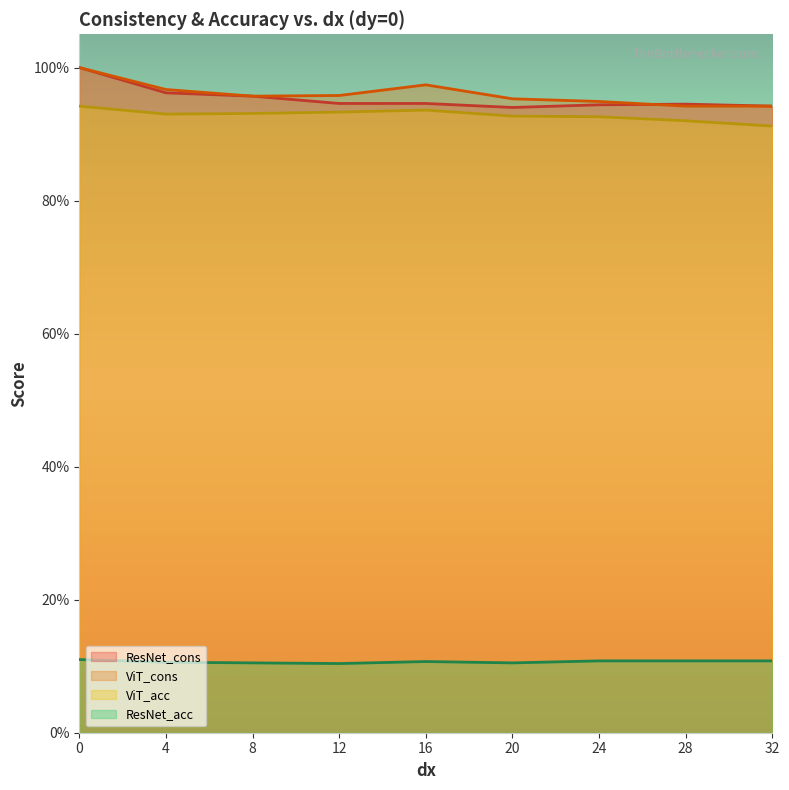

Does the chart have visible grid lines?

No